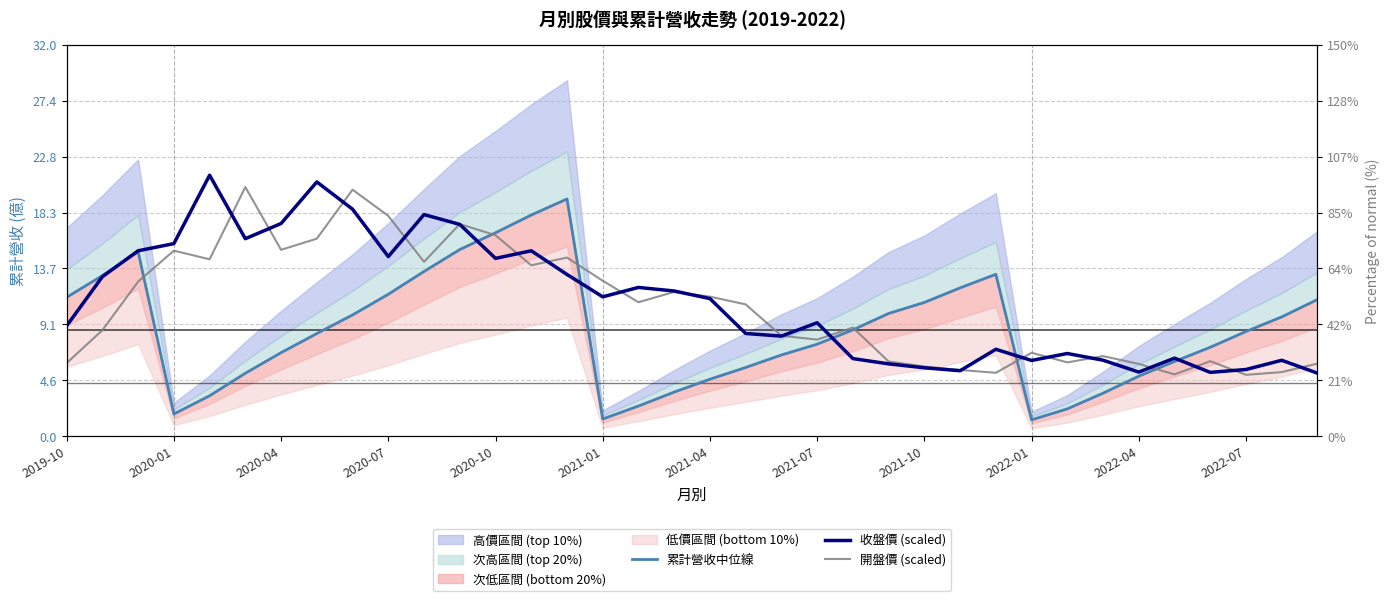

Which series has the widest spread of values?

累計營收中位線